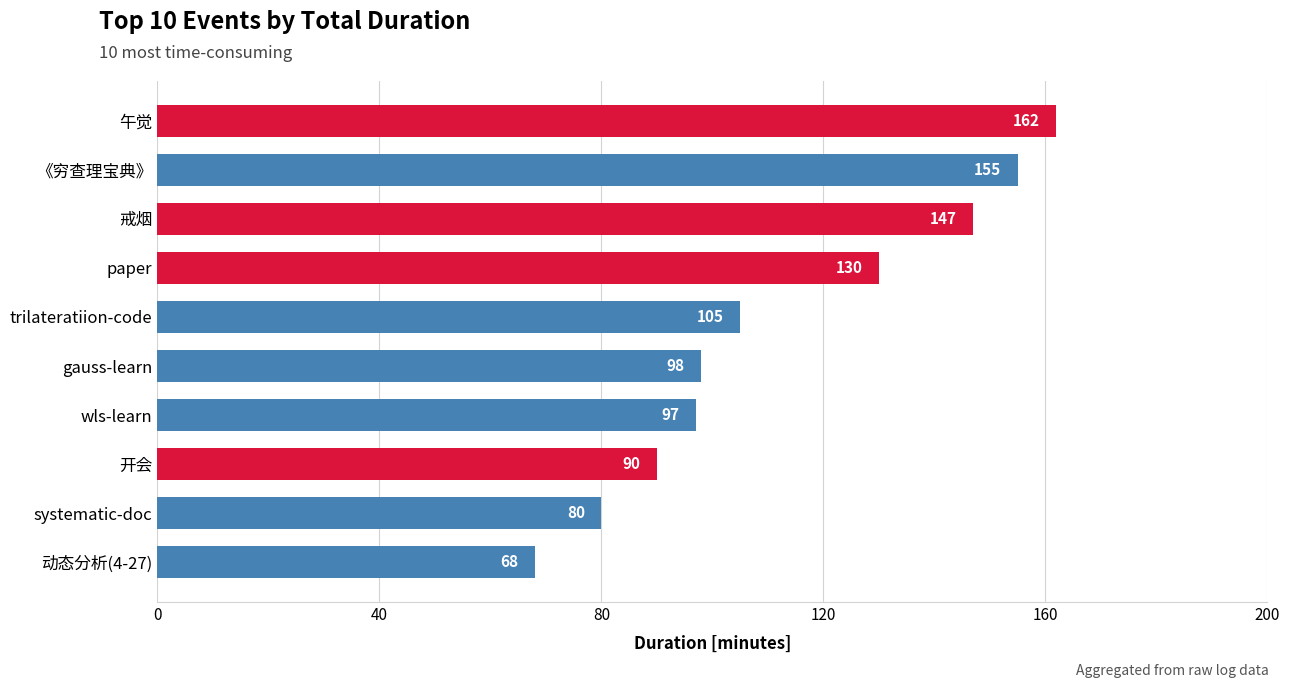

Approximately how many times larger is the value at paper compared to 开会?

1.4